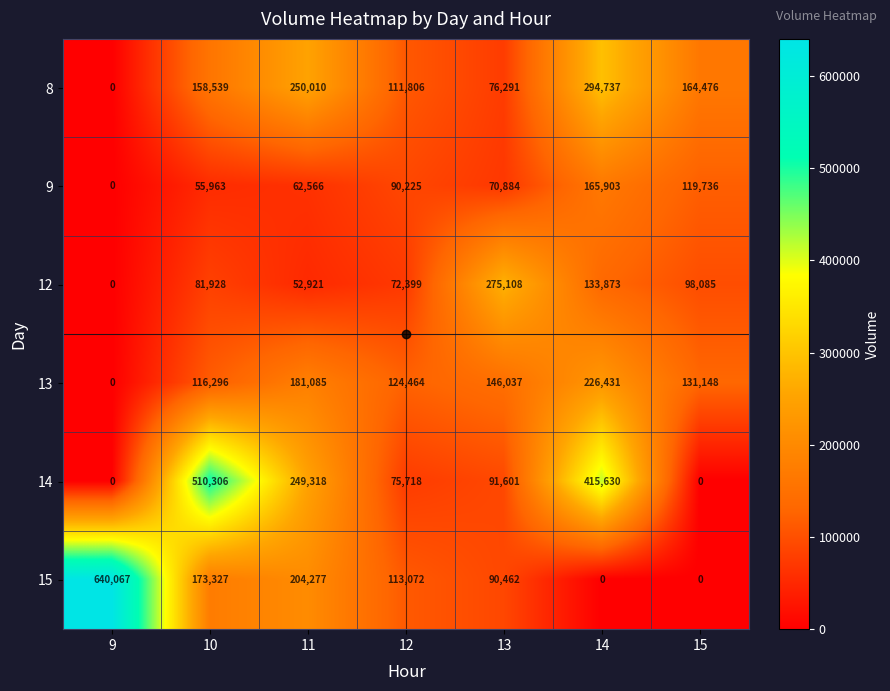

Between 11 and 12, which series saw the biggest shift?

14